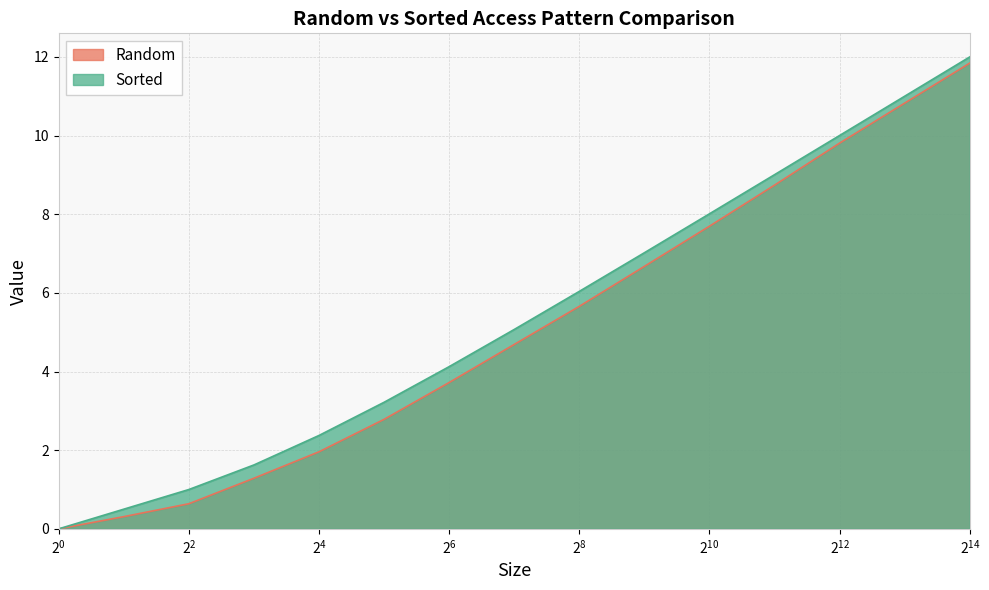

What is the average value of the Random series?

5.1